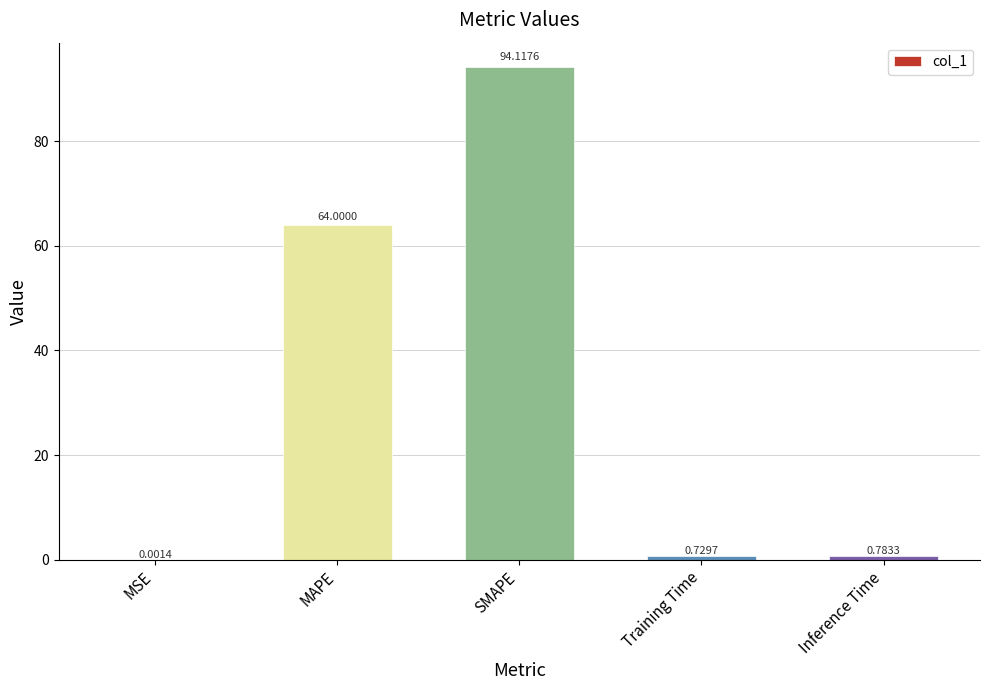

What is the average value?

31.9